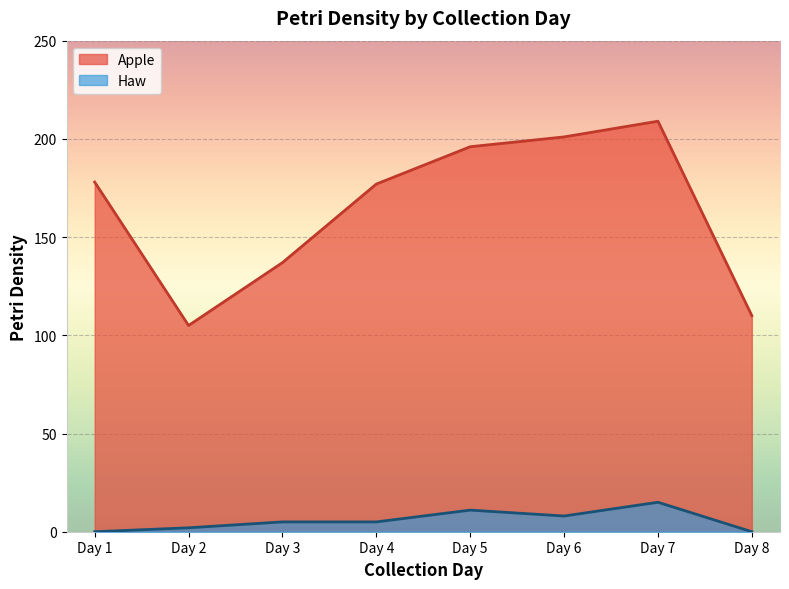

Is it true that Haw equals -5 at 4?

False